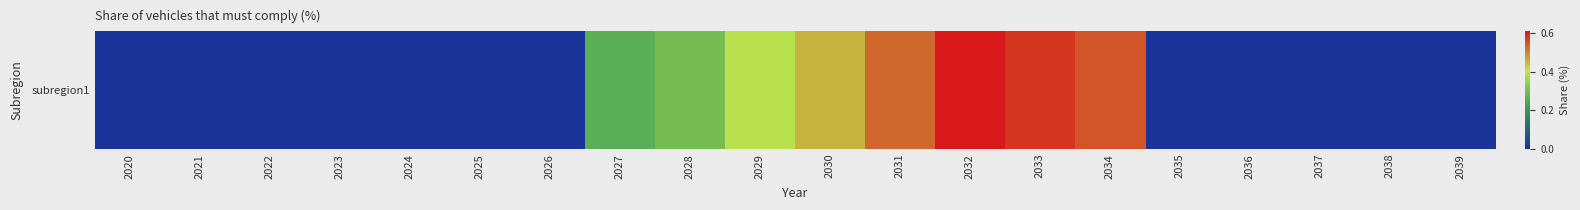

What is the difference between the maximum and minimum values?

0.6